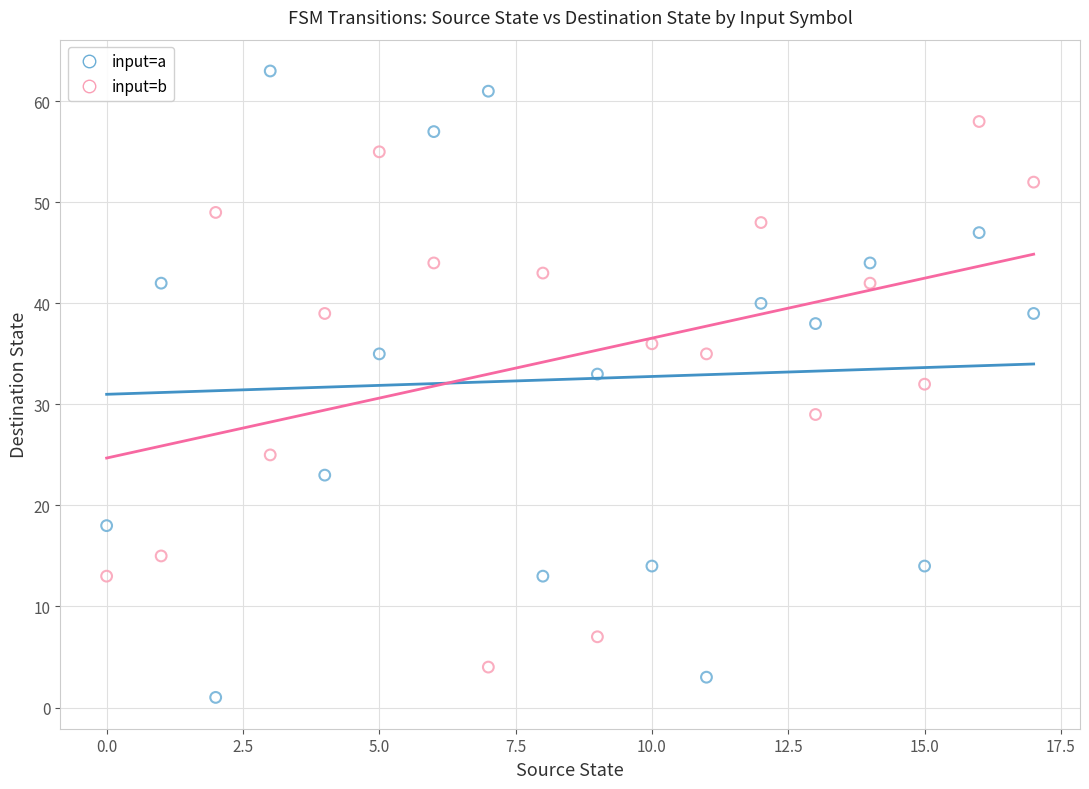

Which series contains the lowest Y value?

input=a